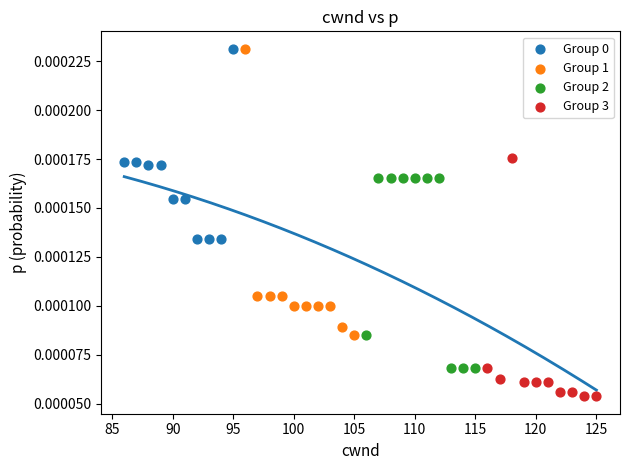

Which series reaches the minimum Y coordinate?

Group 3